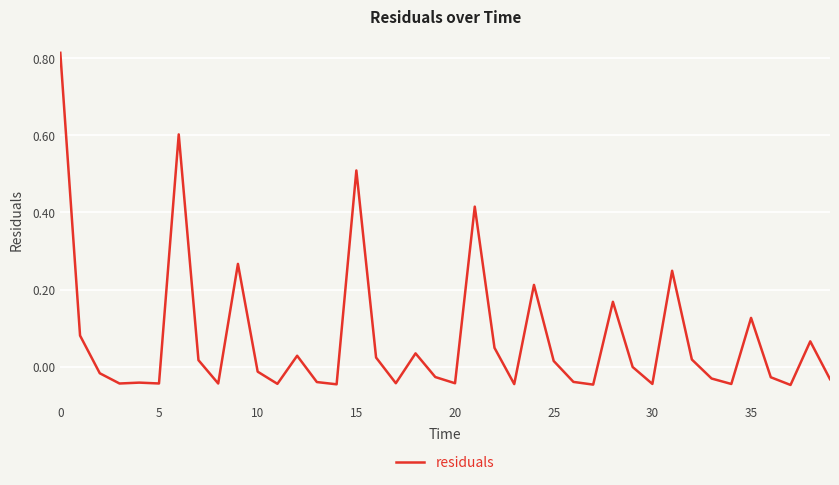

What is the difference between the maximum and minimum values?

0.9